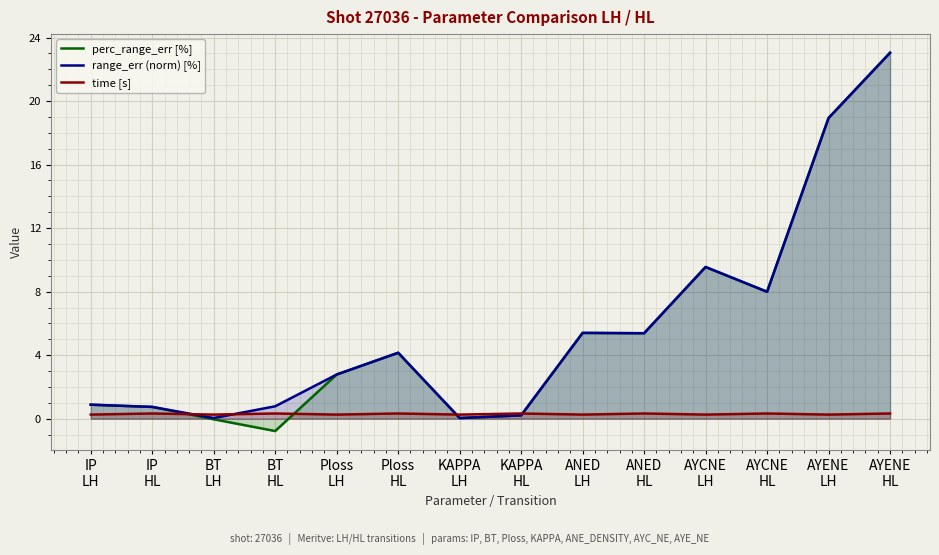

Which series has the largest total across all categories?

range_err (norm) [%]